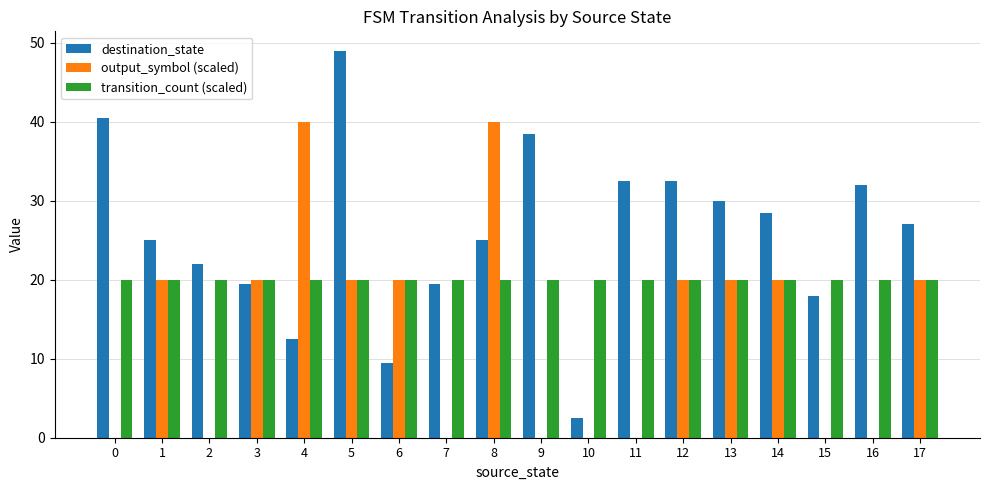

What is the maximum value for output_symbol (scaled)?

40.0